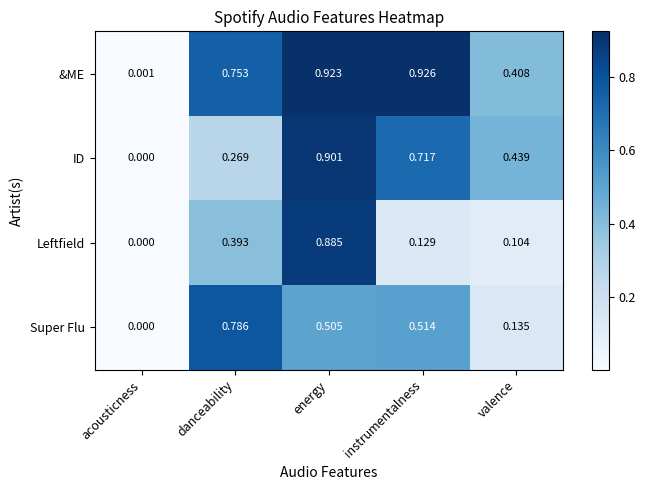

Which series has the largest range (max minus min)?

&ME